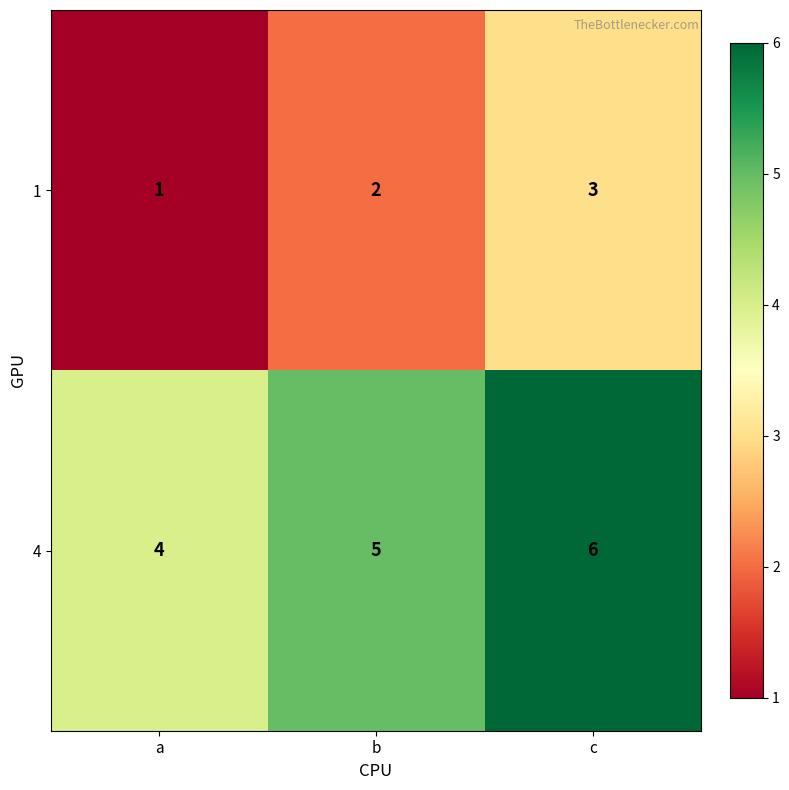

What is the spread (max minus min) of values at c?

3